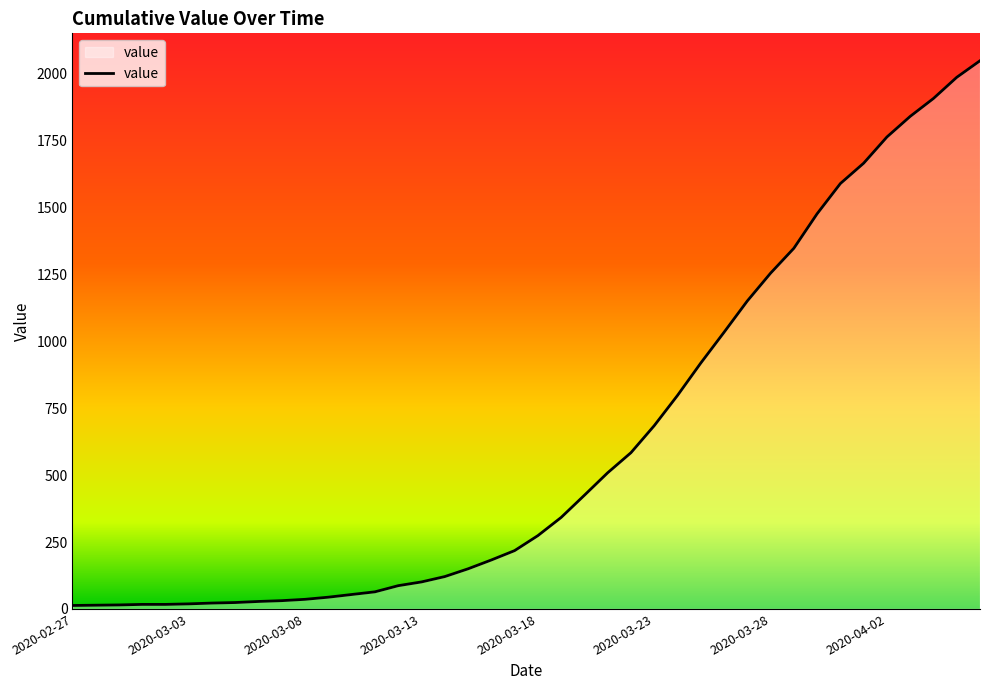

What is the maximum value shown in the chart?

2049